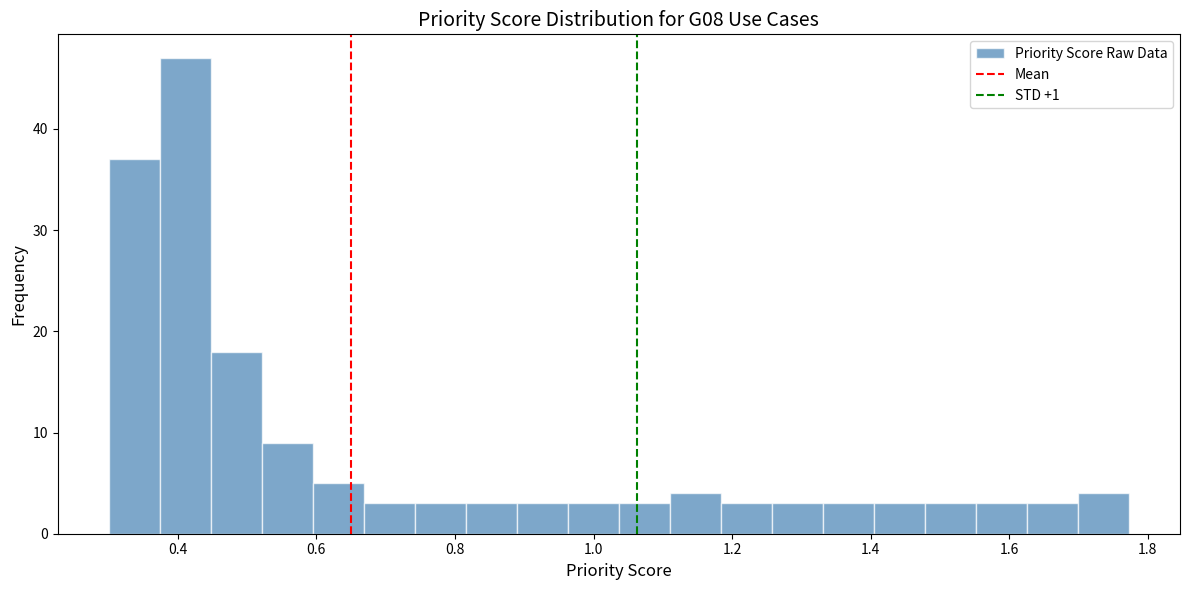

Around what value on the x-axis is the tallest bar? Give the approximate position of its centre, as read against the axis.

0.42